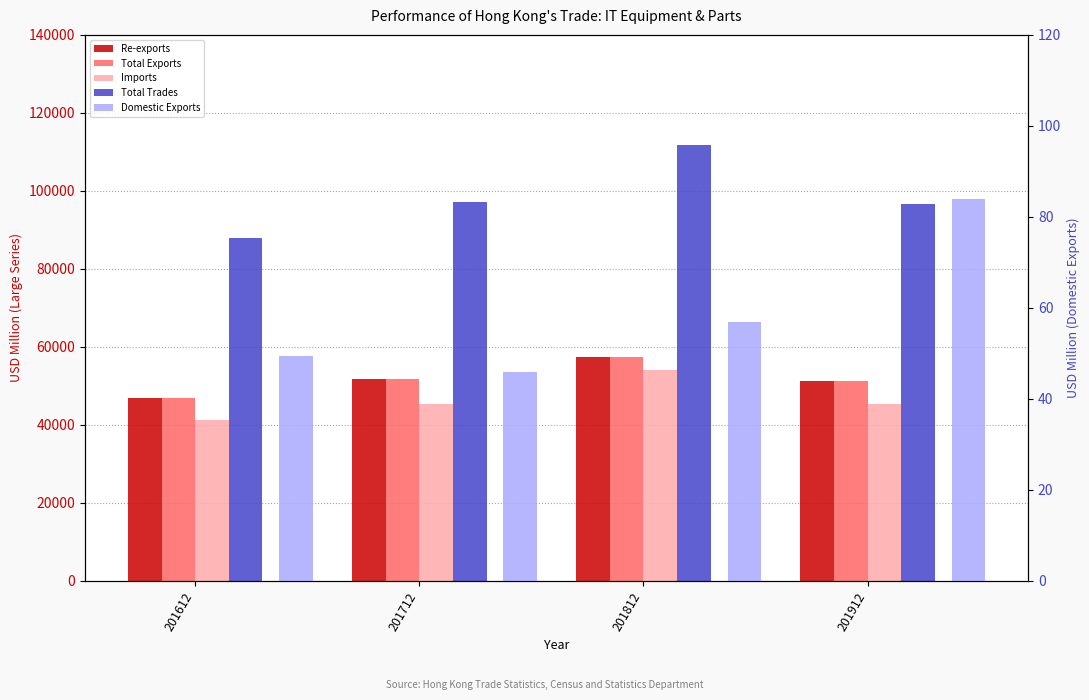

Between 201712 and 201812, which series saw the biggest shift?

Total Trades